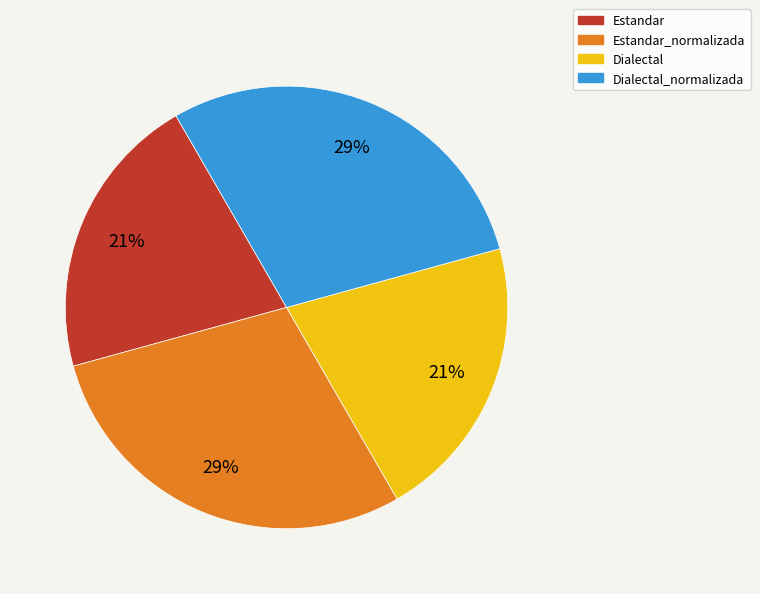

Is it true that Estandar is 21% of the pie?

True